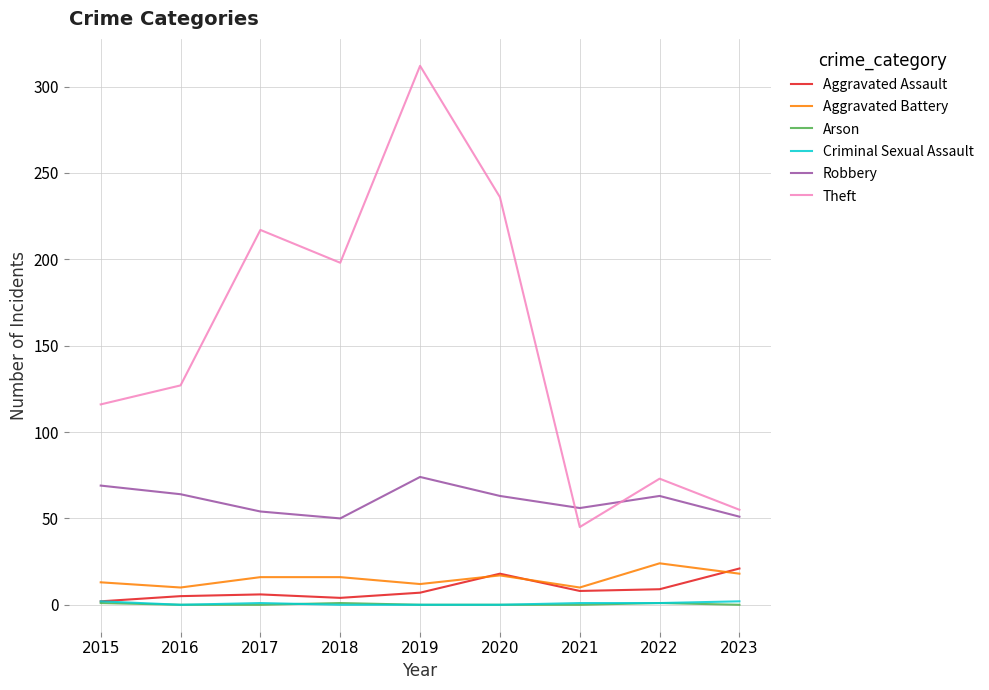

At which category does Robbery reach its first local valley?

2018